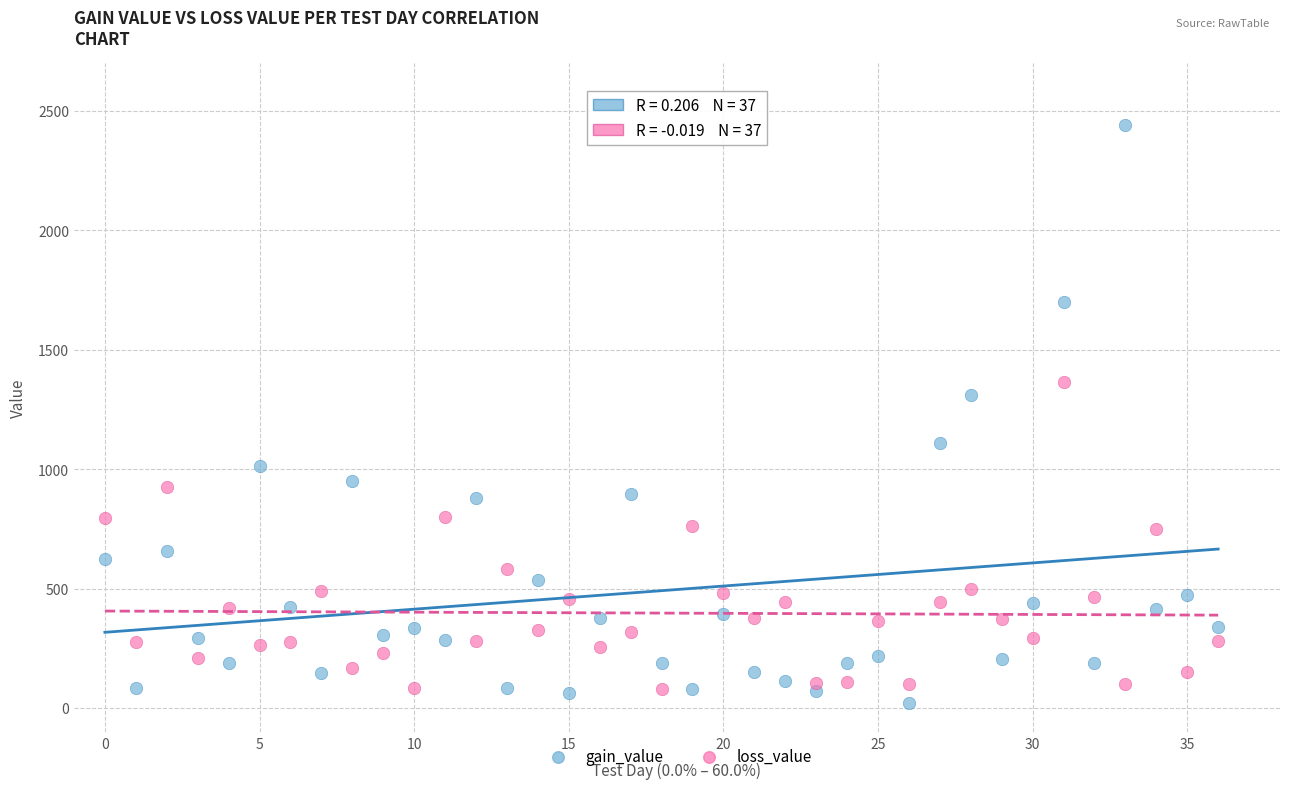

Across all series, what Y value is closest to 1230?

1311.6